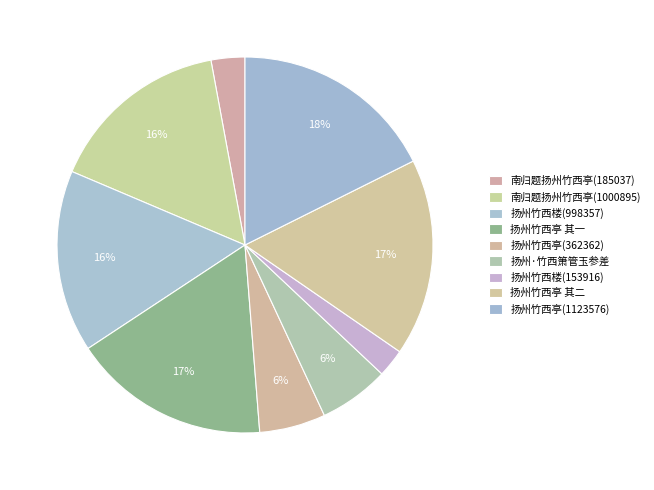

To the nearest percent, what is the difference between the 扬州竹西亭 其二 and 扬州竹西楼(998357) slice percentages?

1%